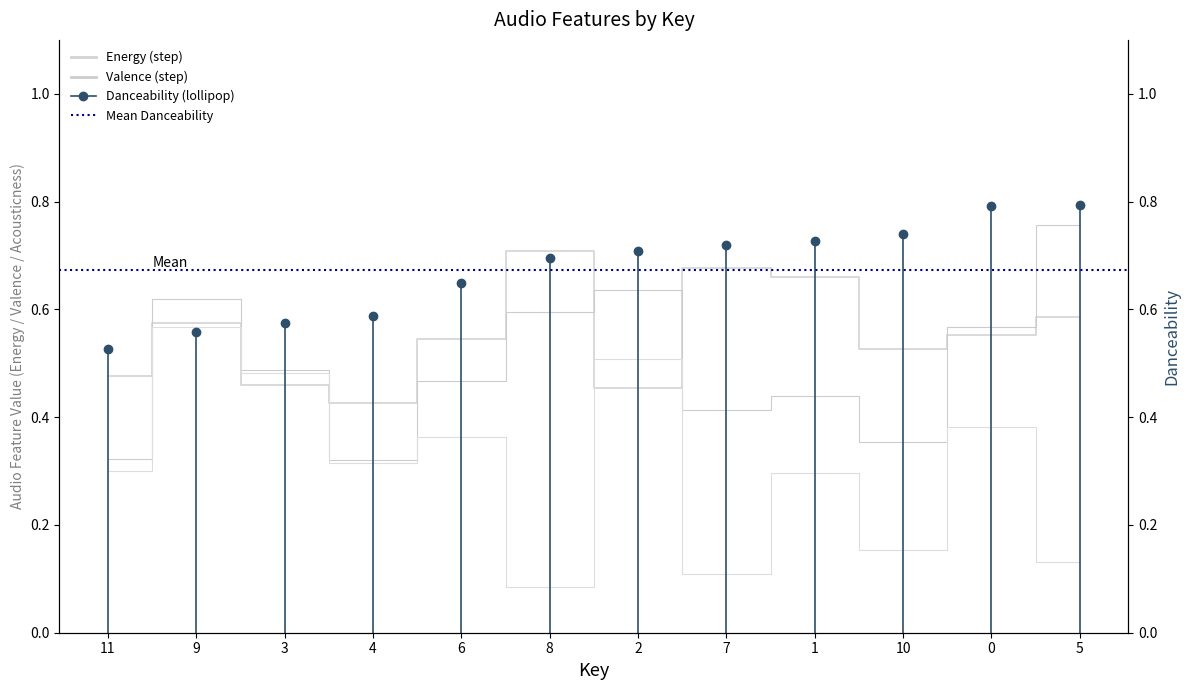

What is the value of the Acousticness point at the 1st from the left?

0.3